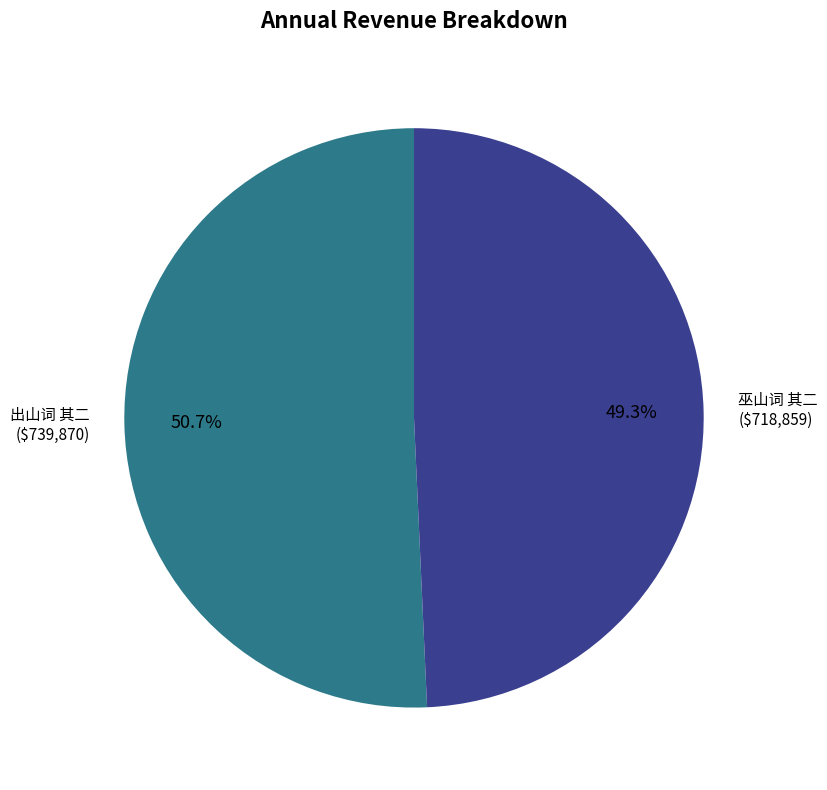

Does 巫山词 其二 account for over 50% of the chart?

No